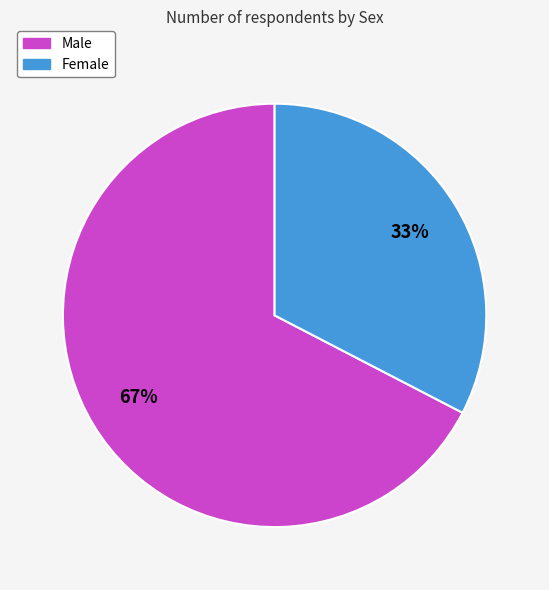

Rank the categories by value from lowest to highest.

Female, Male